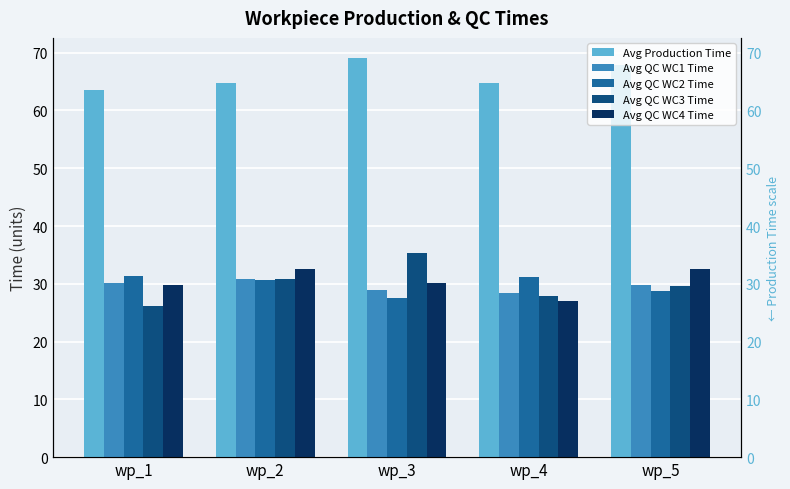

Which series has the largest total across all categories?

Avg Production Time